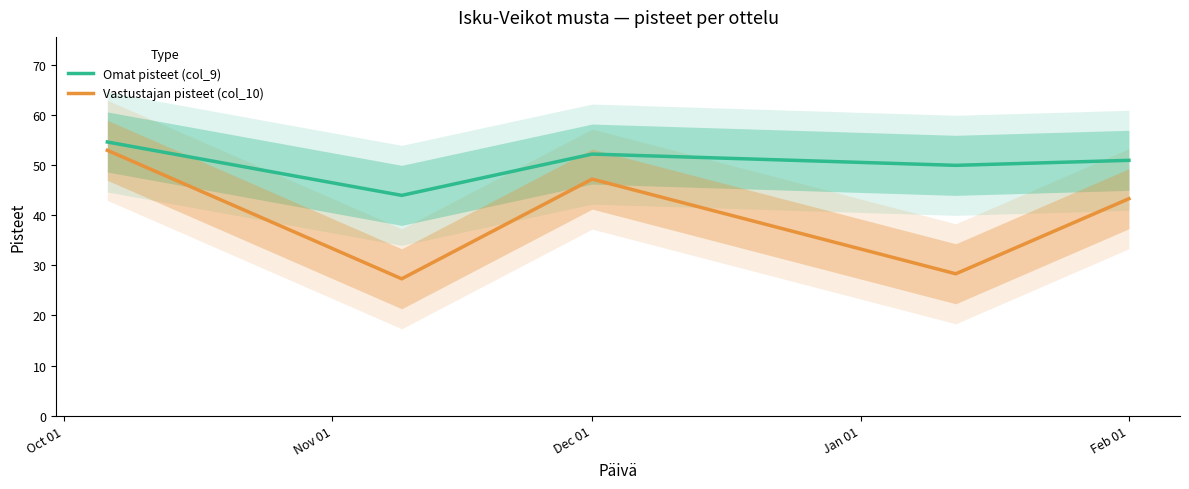

At which label does Omat pisteet (col_9) first exceed 51?

Oct 01